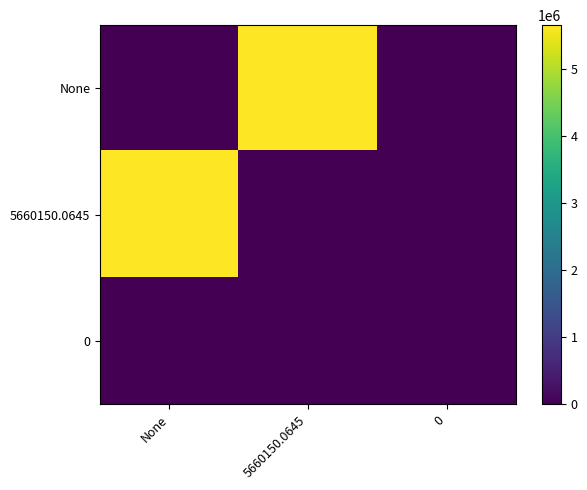

What is the spread (max minus min) of values at 0?

8760.0